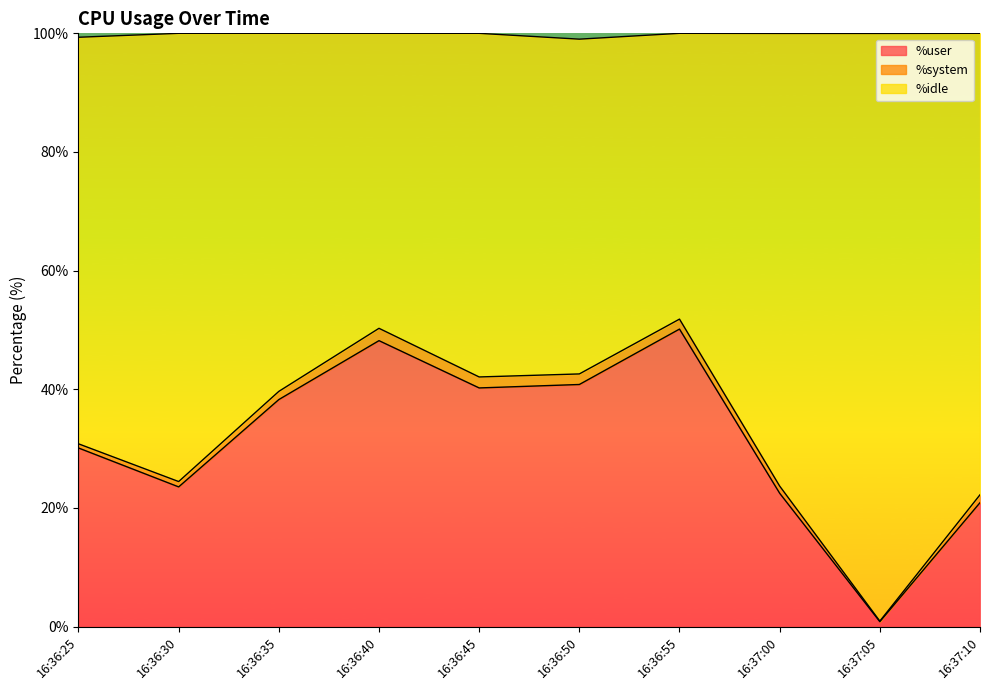

What is the difference between the maximum and minimum values in the %idle series?

50.9